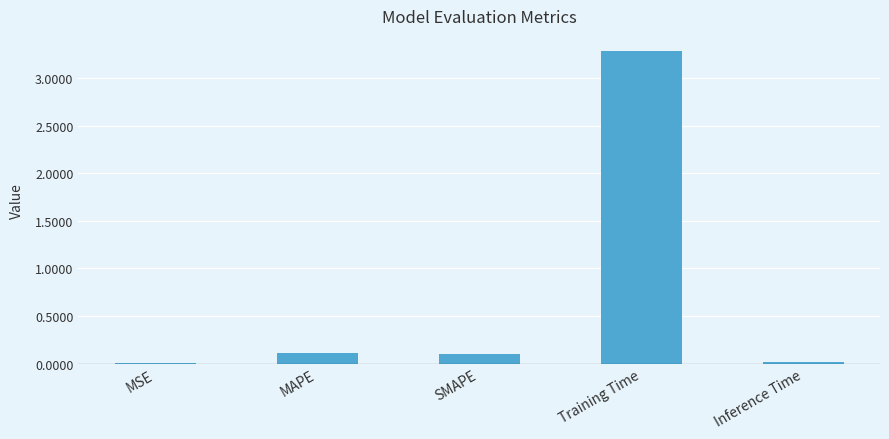

Between Inference Time and SMAPE, which is larger?

SMAPE